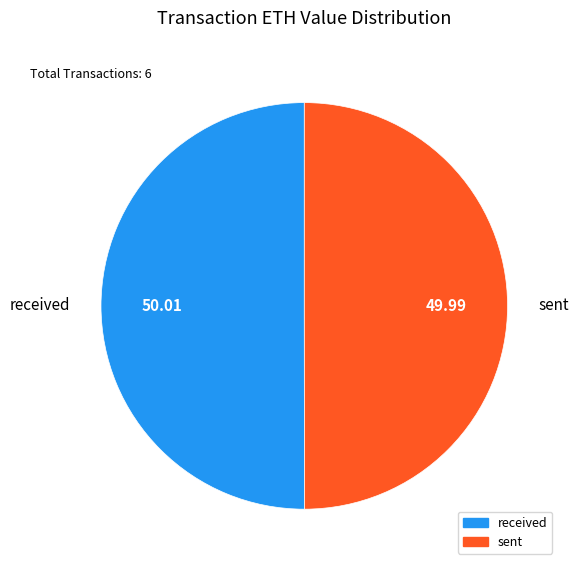

Combined, do sent and received account for over 50%?

Yes